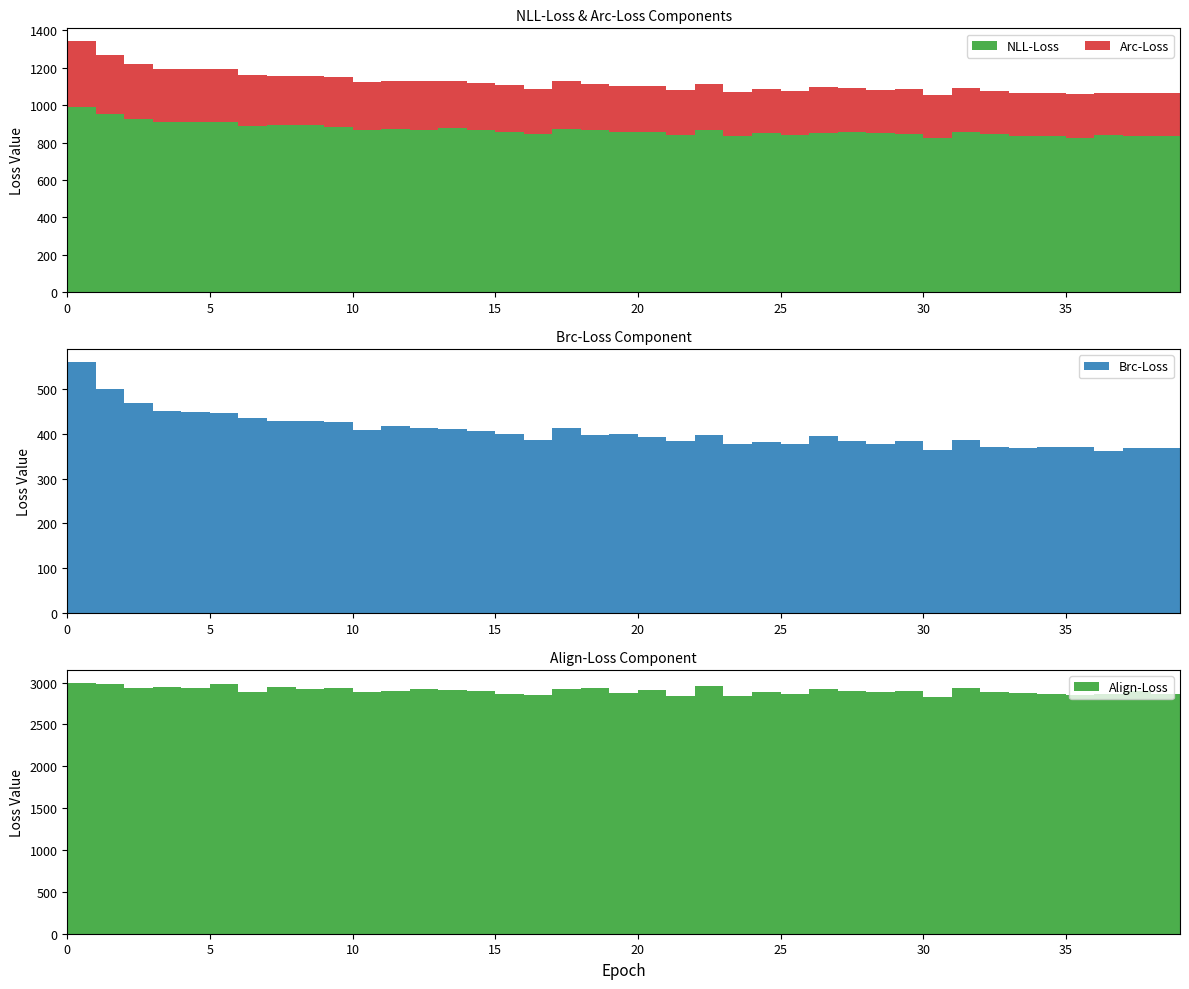

Reading right to left, extract all data points from this chart.

NLL-Loss: 828.8	837.1	836.1	838.8	825.9	836.6	835.3	843.1	855.2	826.2	847.4	848.8	856.7	851.6	838.6	849.1	837.0	869.5	838.2	858.0	855.5	866.7	870.6	846.2	854.9	864.8	875.6	867.9	871.1	865.7	880.8	891.9	891.6	886.5	911.9	908.4	911.4	924.3	952.3	992.4
Arc-Loss: 222.9	226.2	230.3	225.8	232.1	226.8	232.0	231.0	238.0	226.3	238.3	233.8	235.2	243.1	236.1	238.1	233.3	246.2	241.6	243.4	246.9	248.3	257.9	237.6	250.7	255.2	252.7	259.1	259.1	257.3	268.4	266.6	266.3	272.4	280.2	285.9	282.2	296.1	316.0	351.3
Brc-Loss: 360.0	368.7	368.6	360.5	370.1	371.4	368.9	370.8	386.3	363.2	383.8	376.4	382.8	395.4	376.7	381.7	377.7	397.3	382.9	392.0	399.4	397.3	412.5	386.8	399.5	406.2	410.4	412.0	416.3	409.0	425.2	428.8	428.6	434.1	446.8	448.8	451.1	468.2	499.0	560.8
Align-Loss: 2840.0	2868.7	2894.5	2859.7	2856.4	2858.8	2874.9	2888.0	2930.9	2829.0	2895.4	2890.1	2894.7	2918.8	2863.1	2882.7	2844.4	2962.8	2839.0	2913.7	2878.2	2935.3	2917.1	2856.1	2864.6	2895.4	2914.5	2918.1	2903.3	2881.3	2932.4	2926.1	2948.5	2892.5	2980.5	2933.0	2949.9	2929.2	2984.0	3000.3